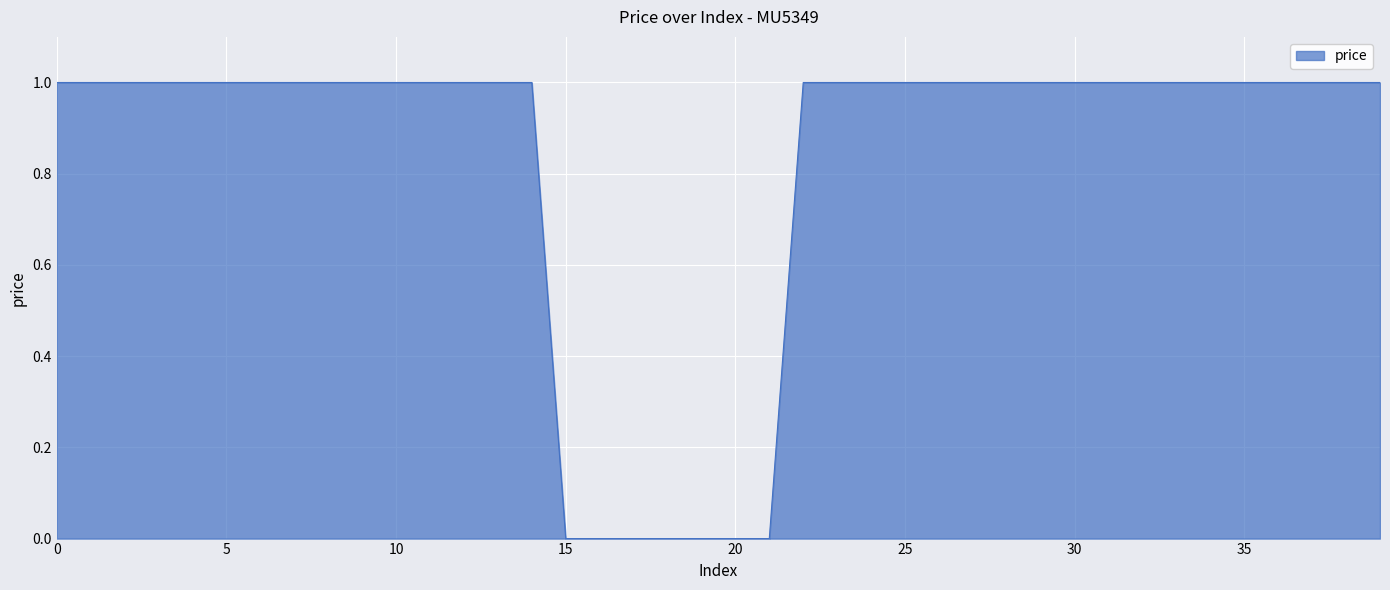

How many values are between 1 and 2?

33